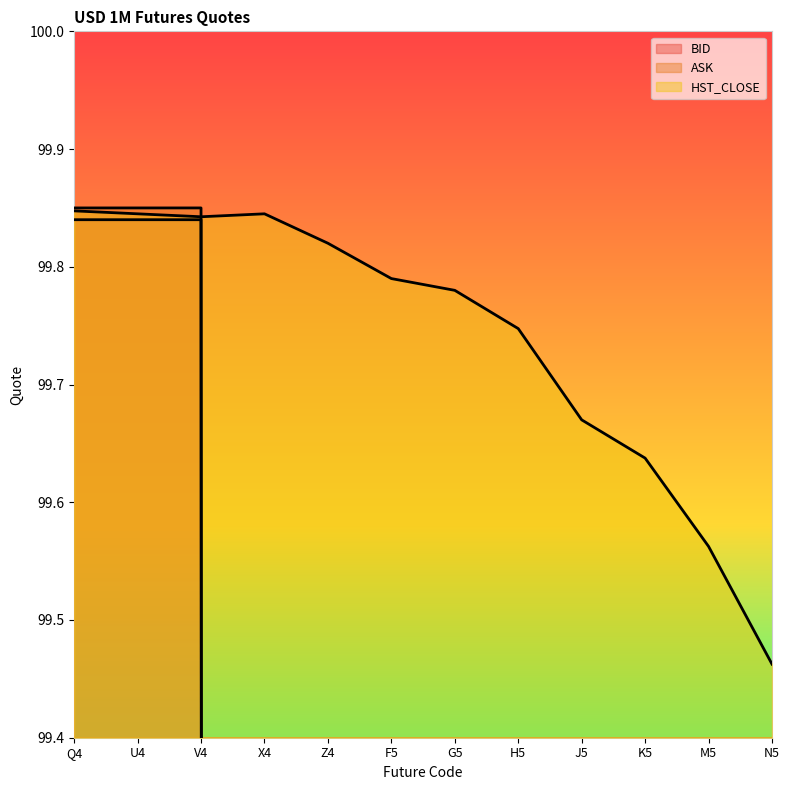

What is the greatest value displayed?

99.8